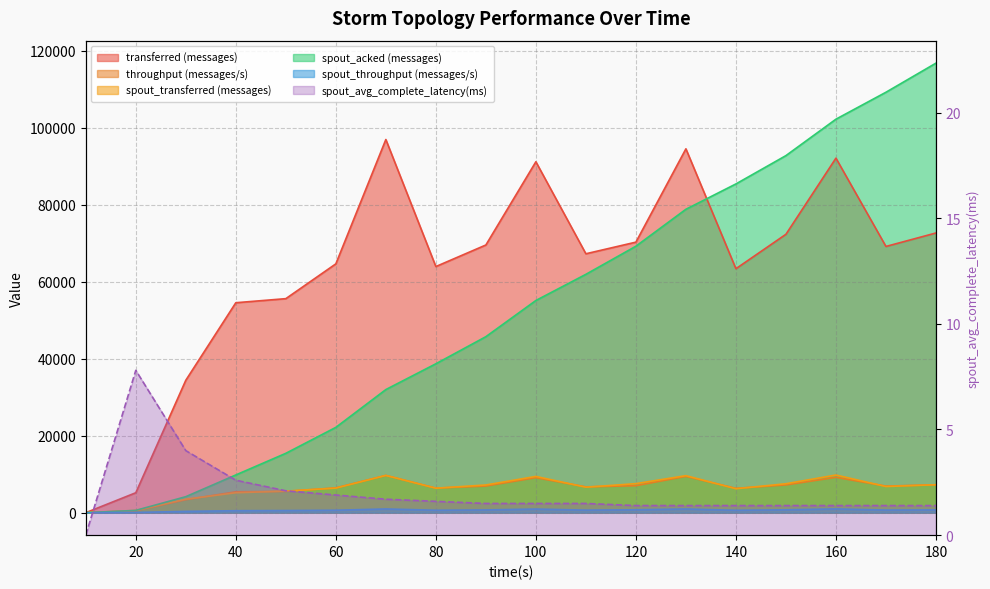

Where does the throughput (messages/s) series first go above 6902?

70